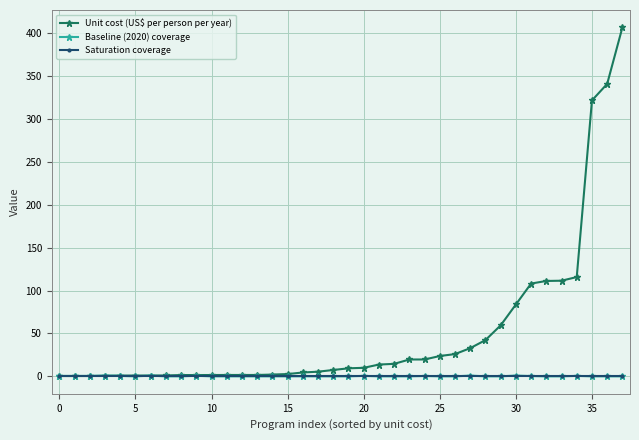

What is the maximum value shown in the chart?

406.6